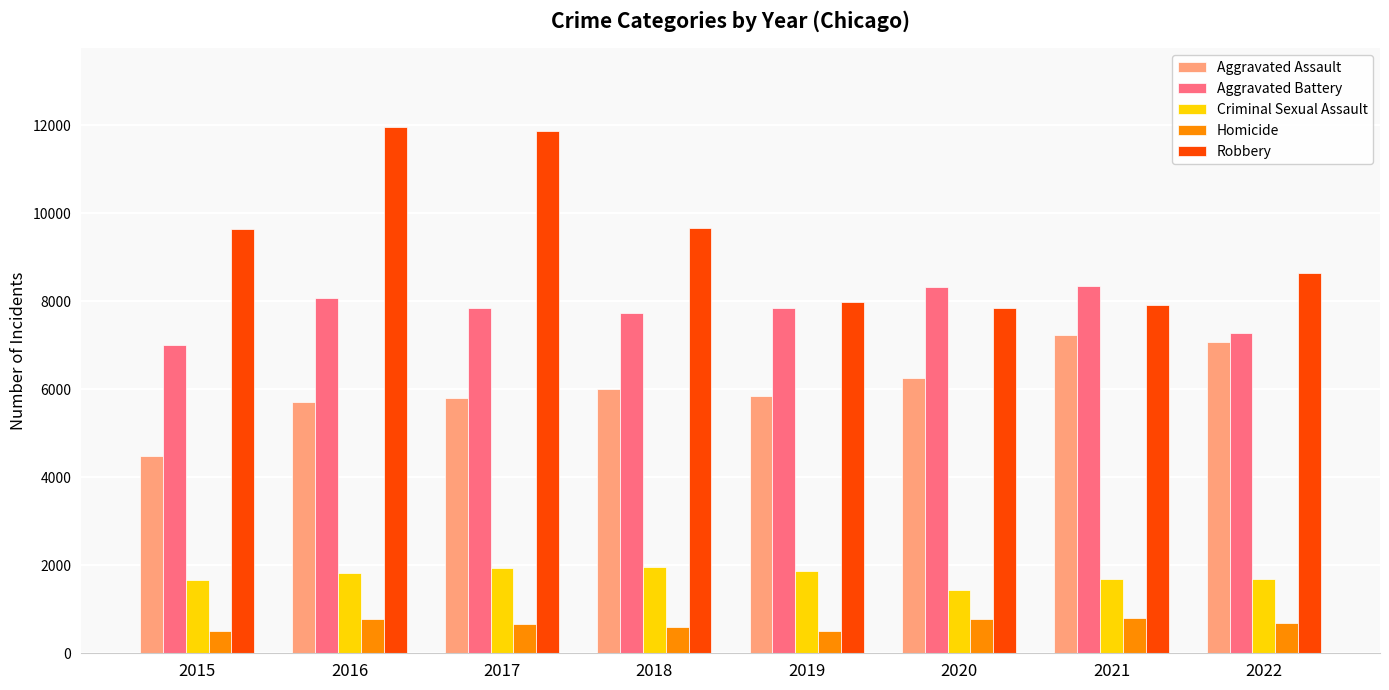

Is the value of Criminal Sexual Assault at 2020 greater than the value of Aggravated Assault at 2020?

No